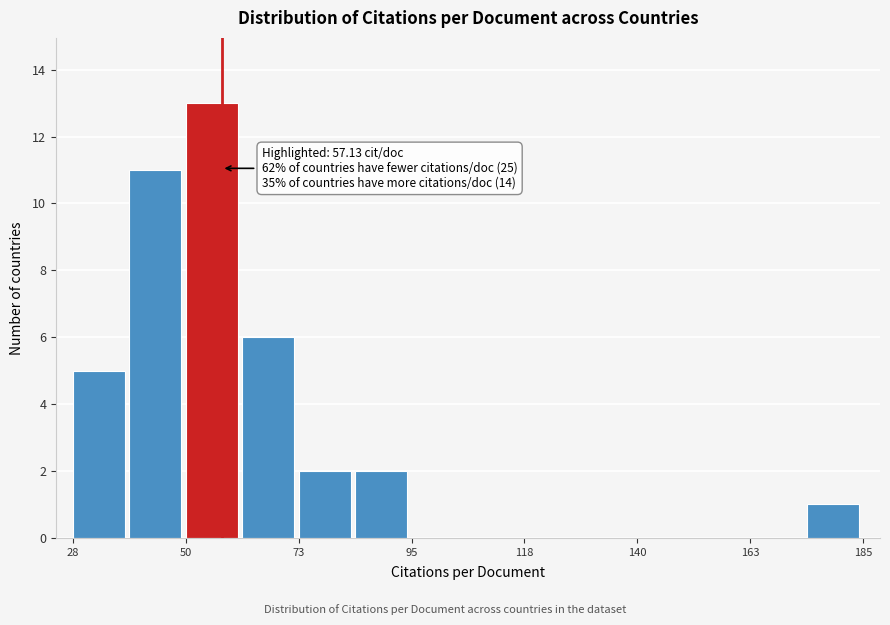

Read against the x-axis, roughly where is the centre of the tallest bar?

55